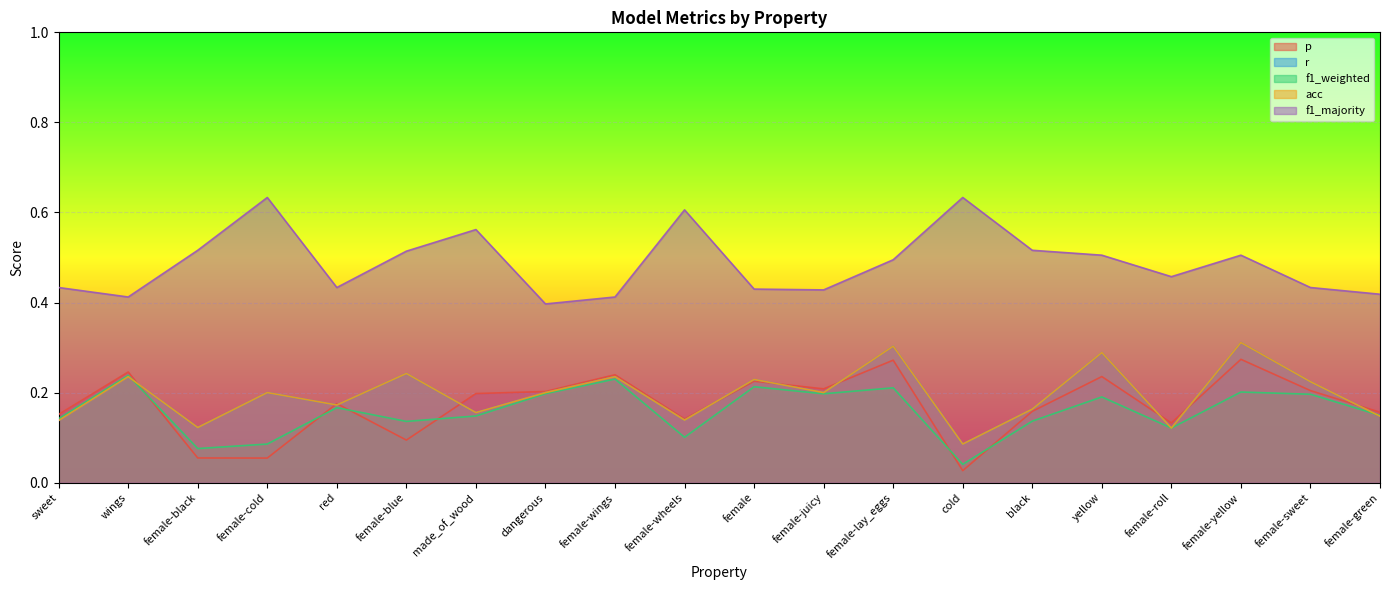

In p, how many points are higher than both neighbors (excluding endpoints)?

7